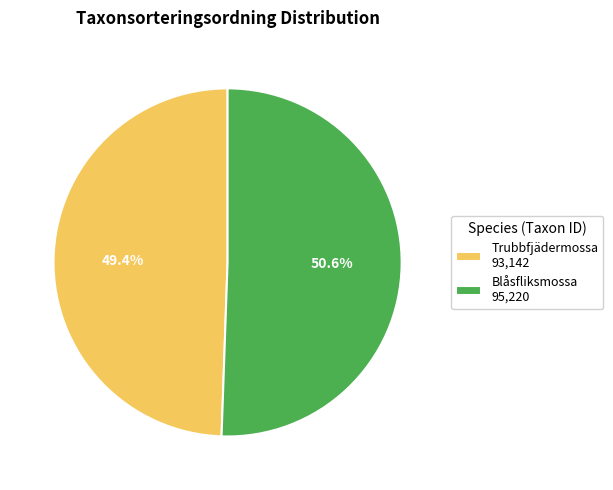

Which category has the smallest portion of the pie?

Trubbfjädermossa